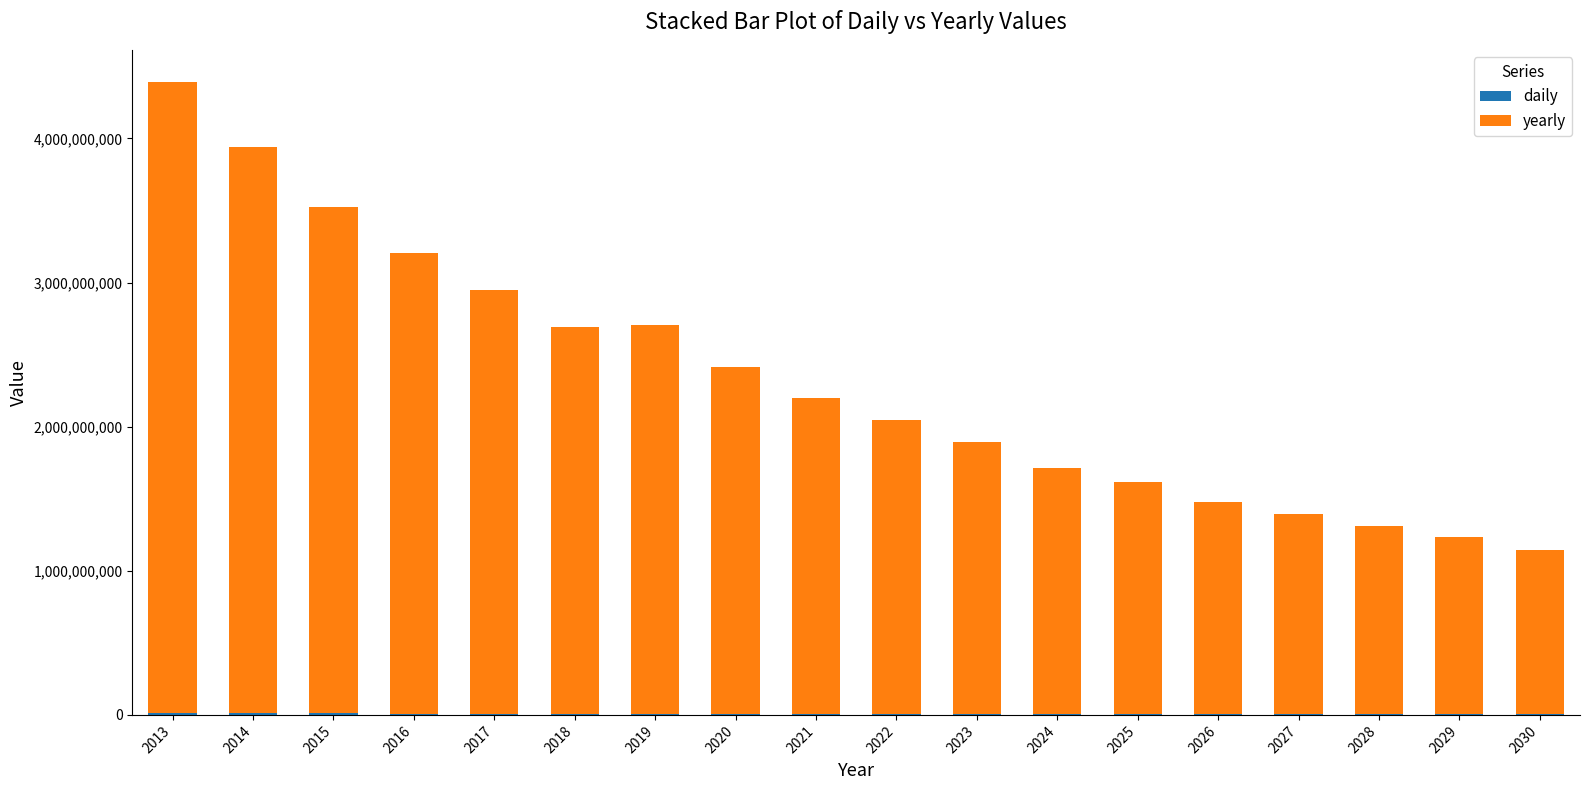

How many data points does each series have?

18